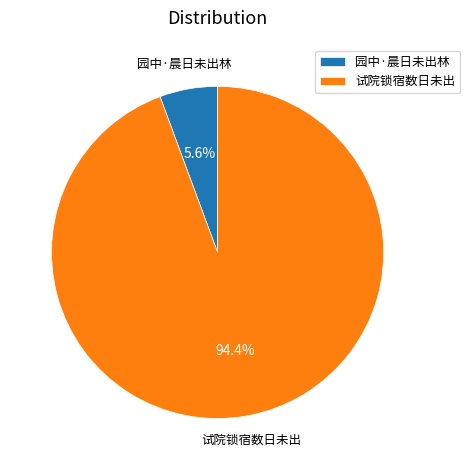

Combined, do 园中·晨日未出林 and 试院锁宿数日未出 account for over 50%?

Yes